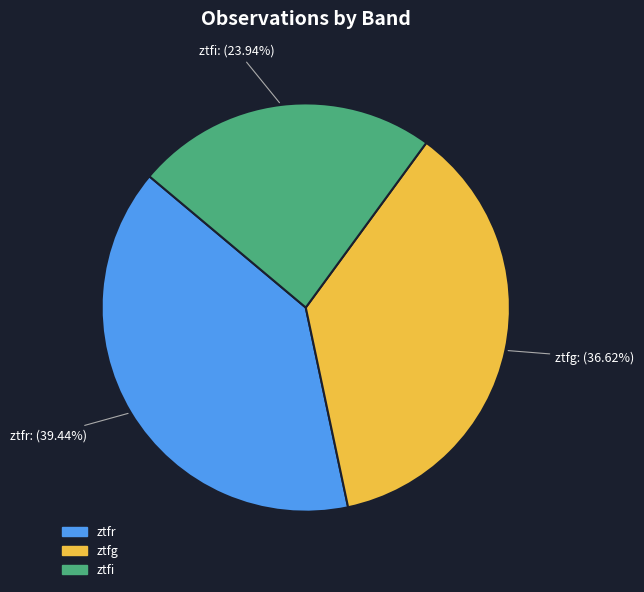

Which slice is the largest?

ztfr